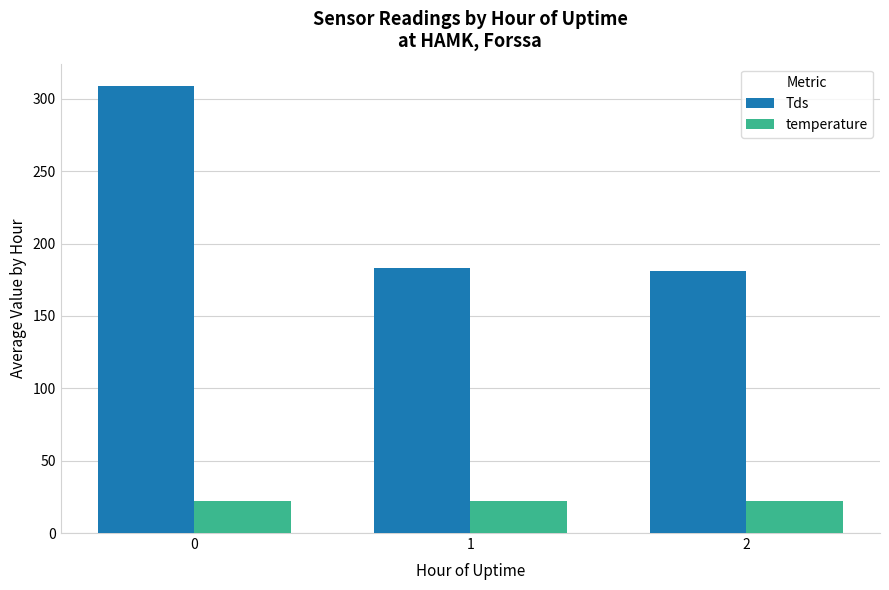

What is the average value of the temperature series?

22.1